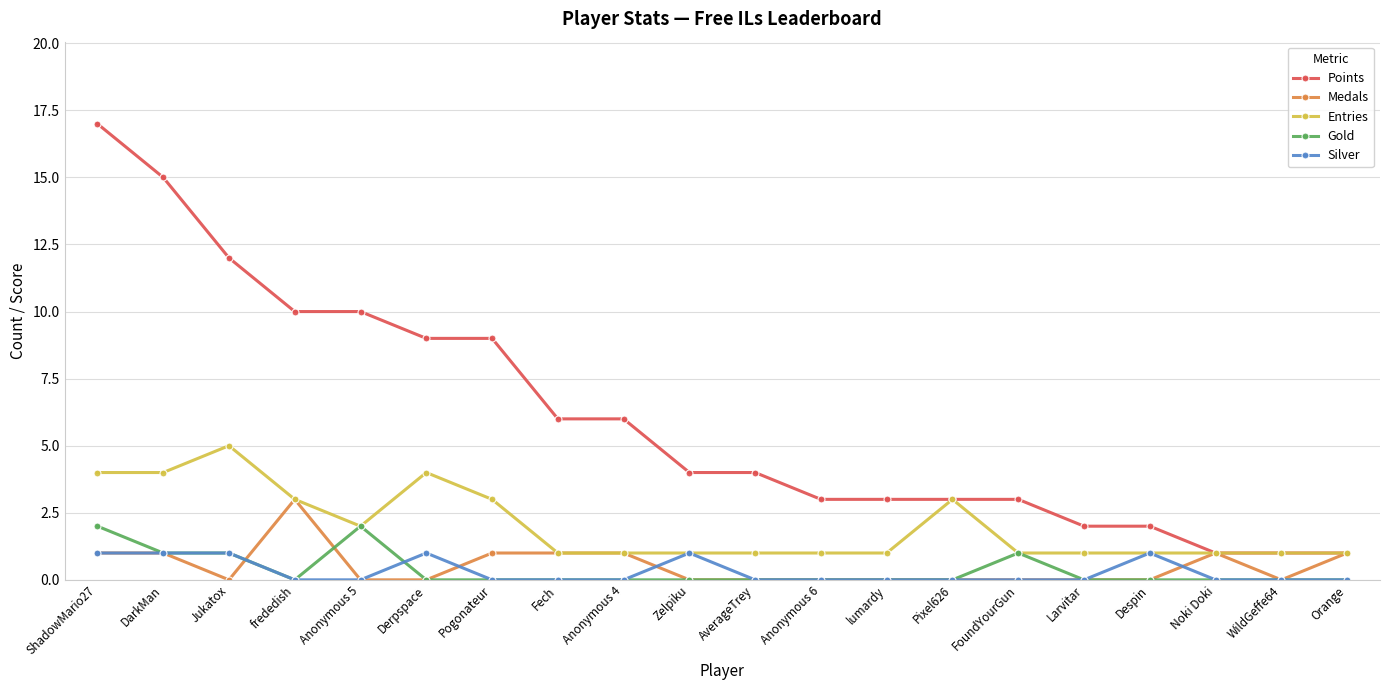

What is the total value across all series at Pixel626?

6